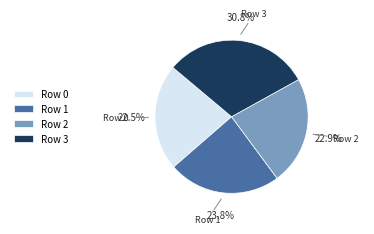

How many segments does this pie chart have?

4